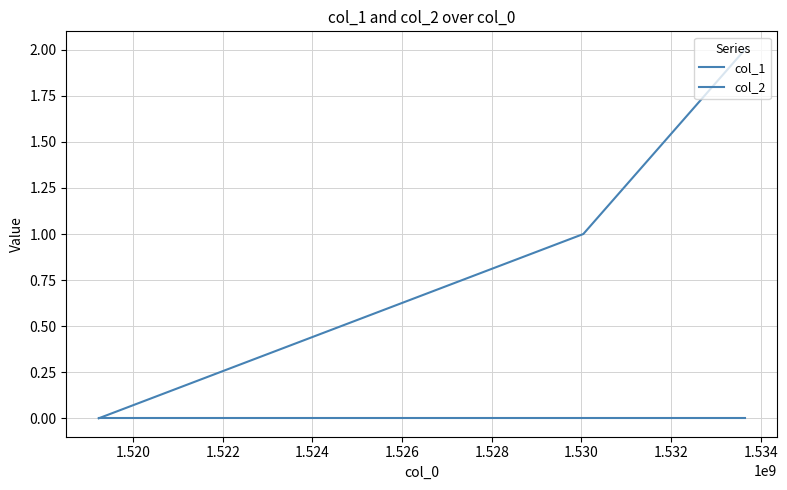

How many lines are shown in the chart?

2